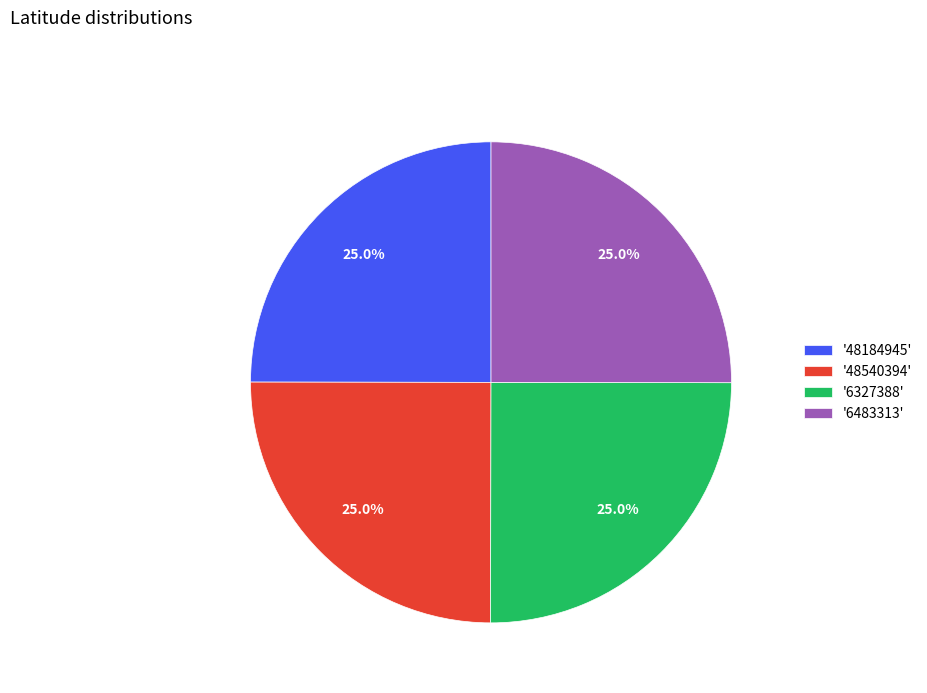

Approximately how many times larger is the value at '6483313' compared to '48184945'?

1.0